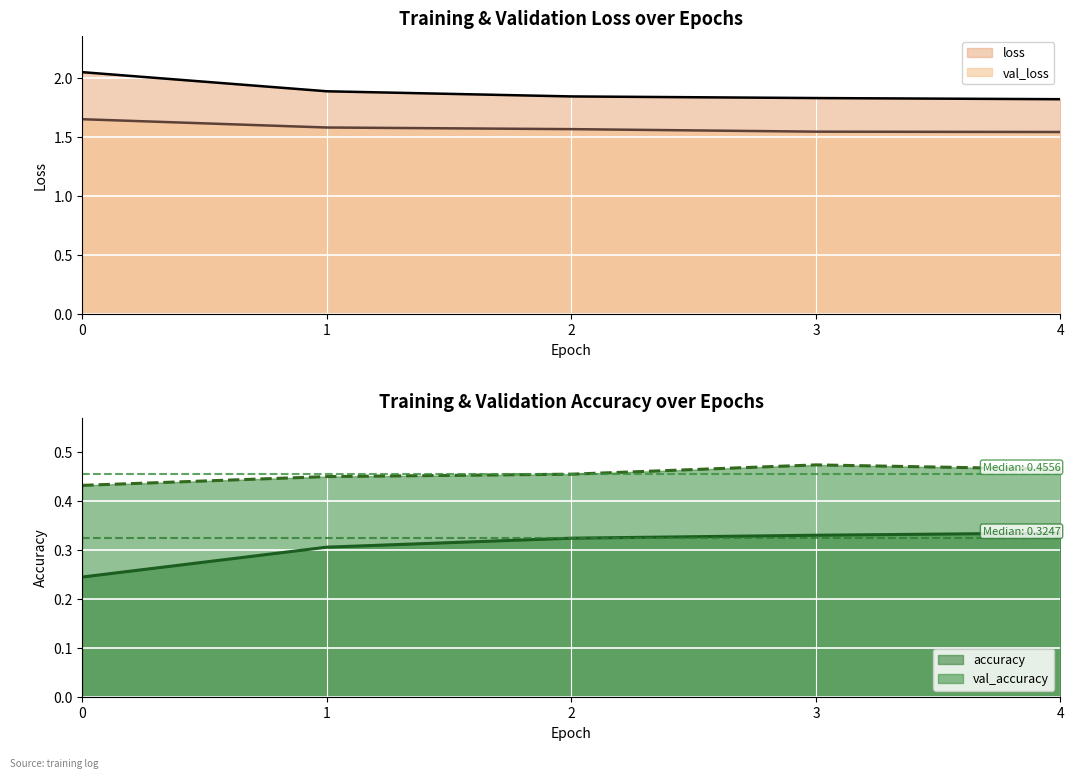

What is the total value across all series at 3?

4.2